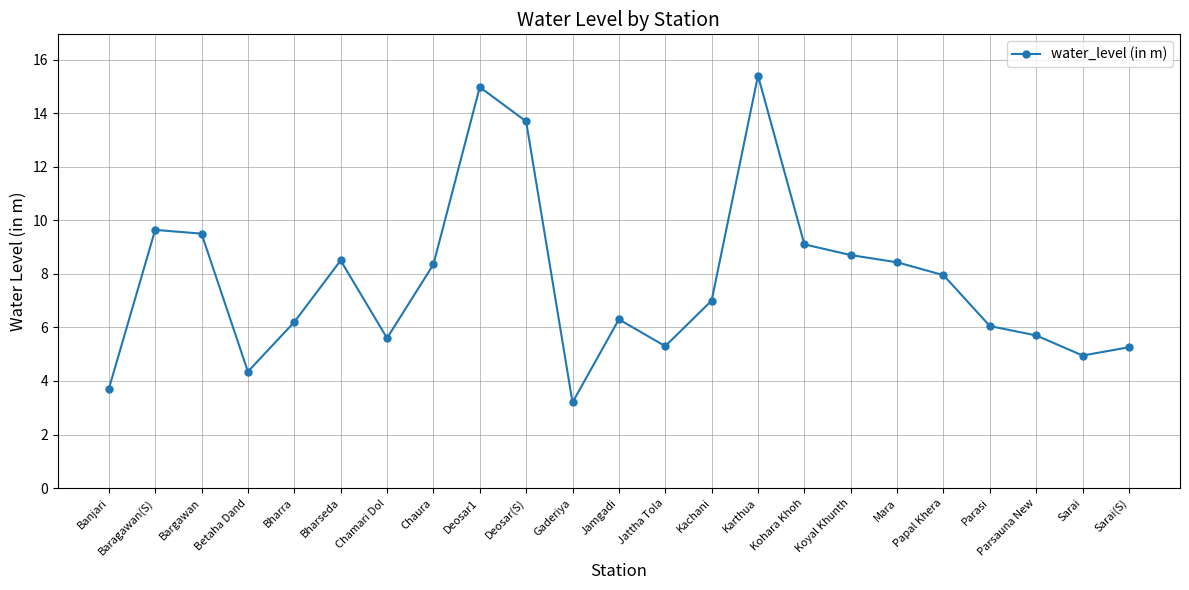

What is the maximum value shown in the chart?

15.4